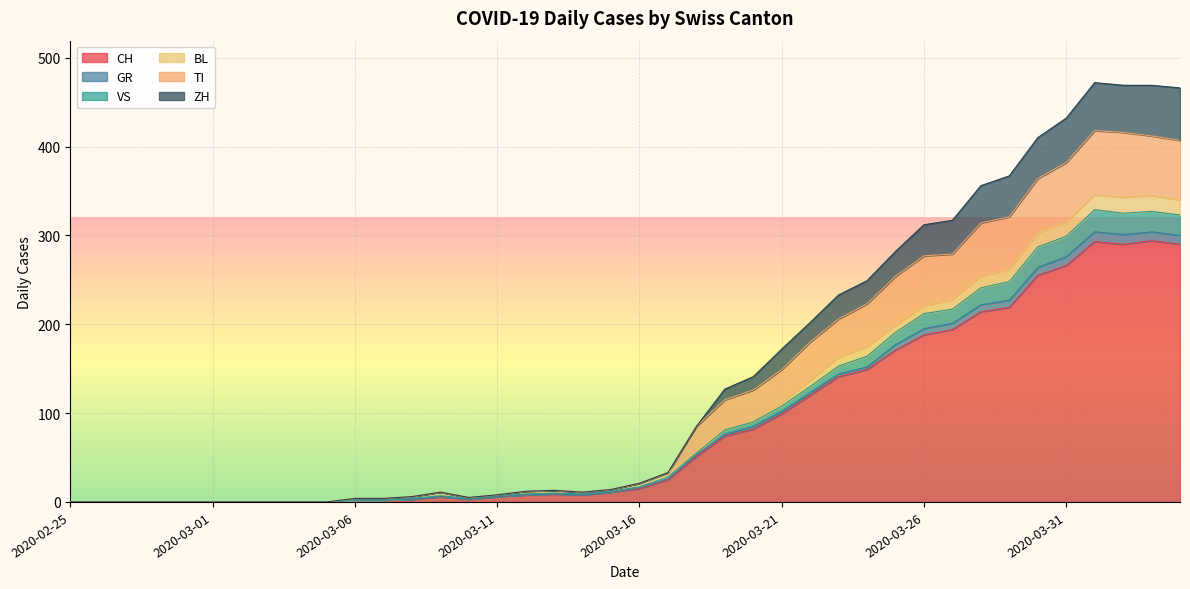

What is the highest value of the CH series?

294